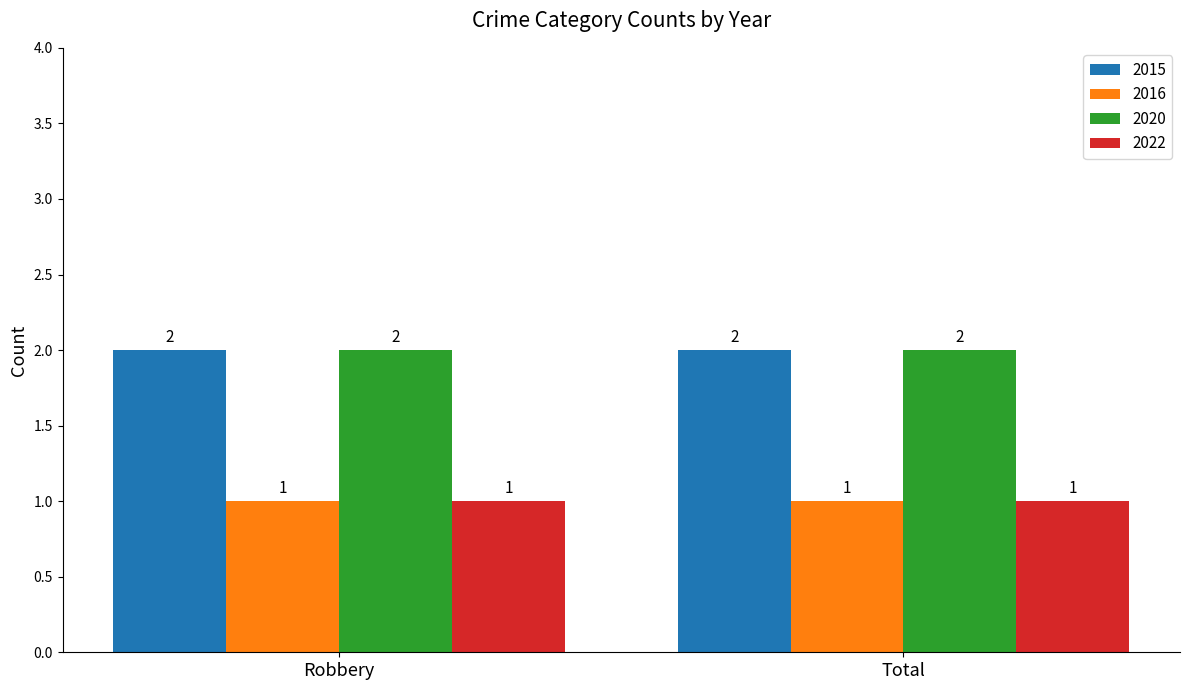

The 2016 series shows 1 at Total. True or false?

True